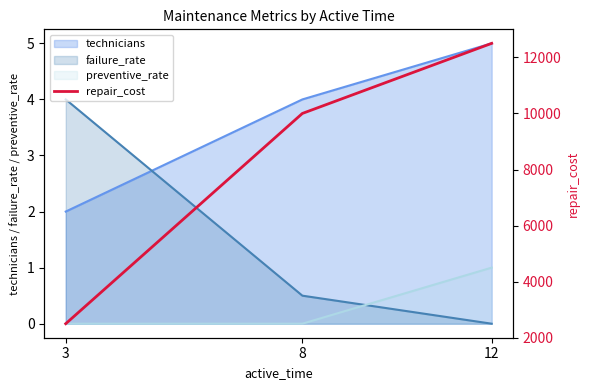

List the labels in order of value, largest first.

12, 8, 3